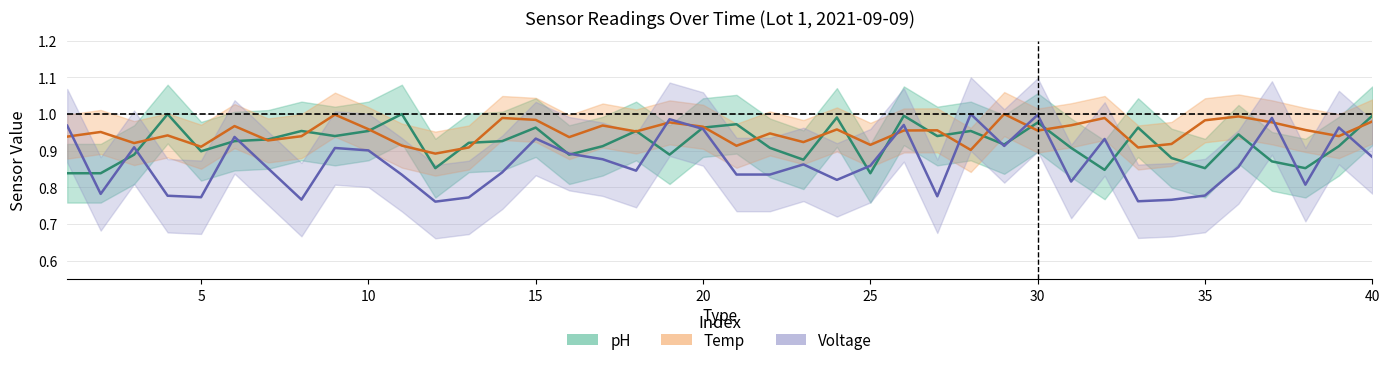

What is the difference between the highest and lowest values at 24?

0.2